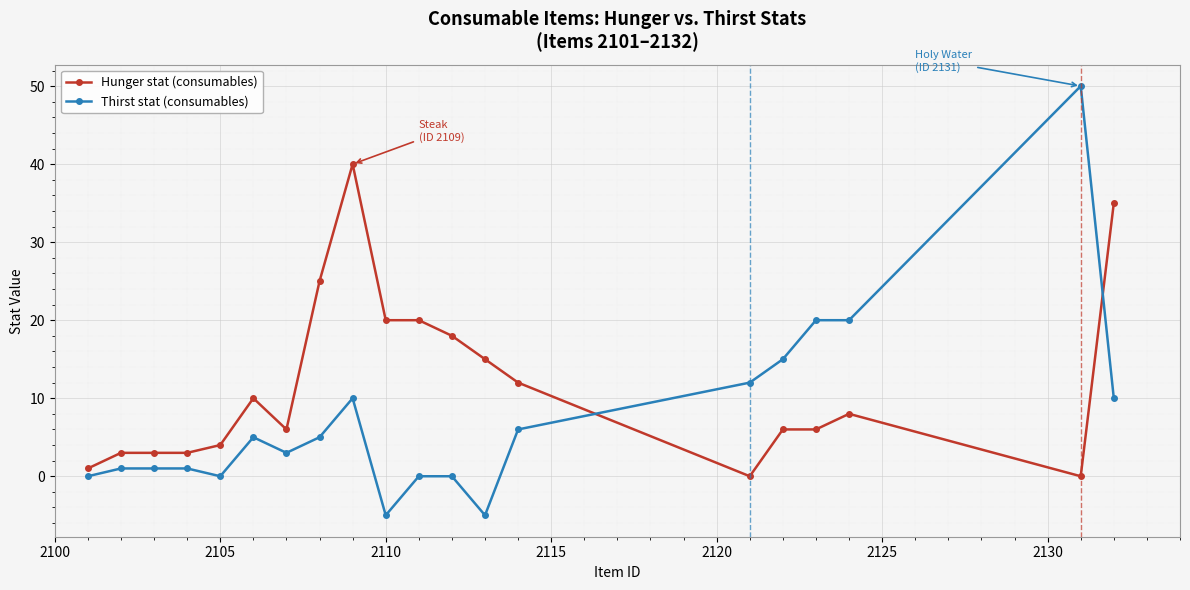

At how many categories does at least one series exceed 30?

3